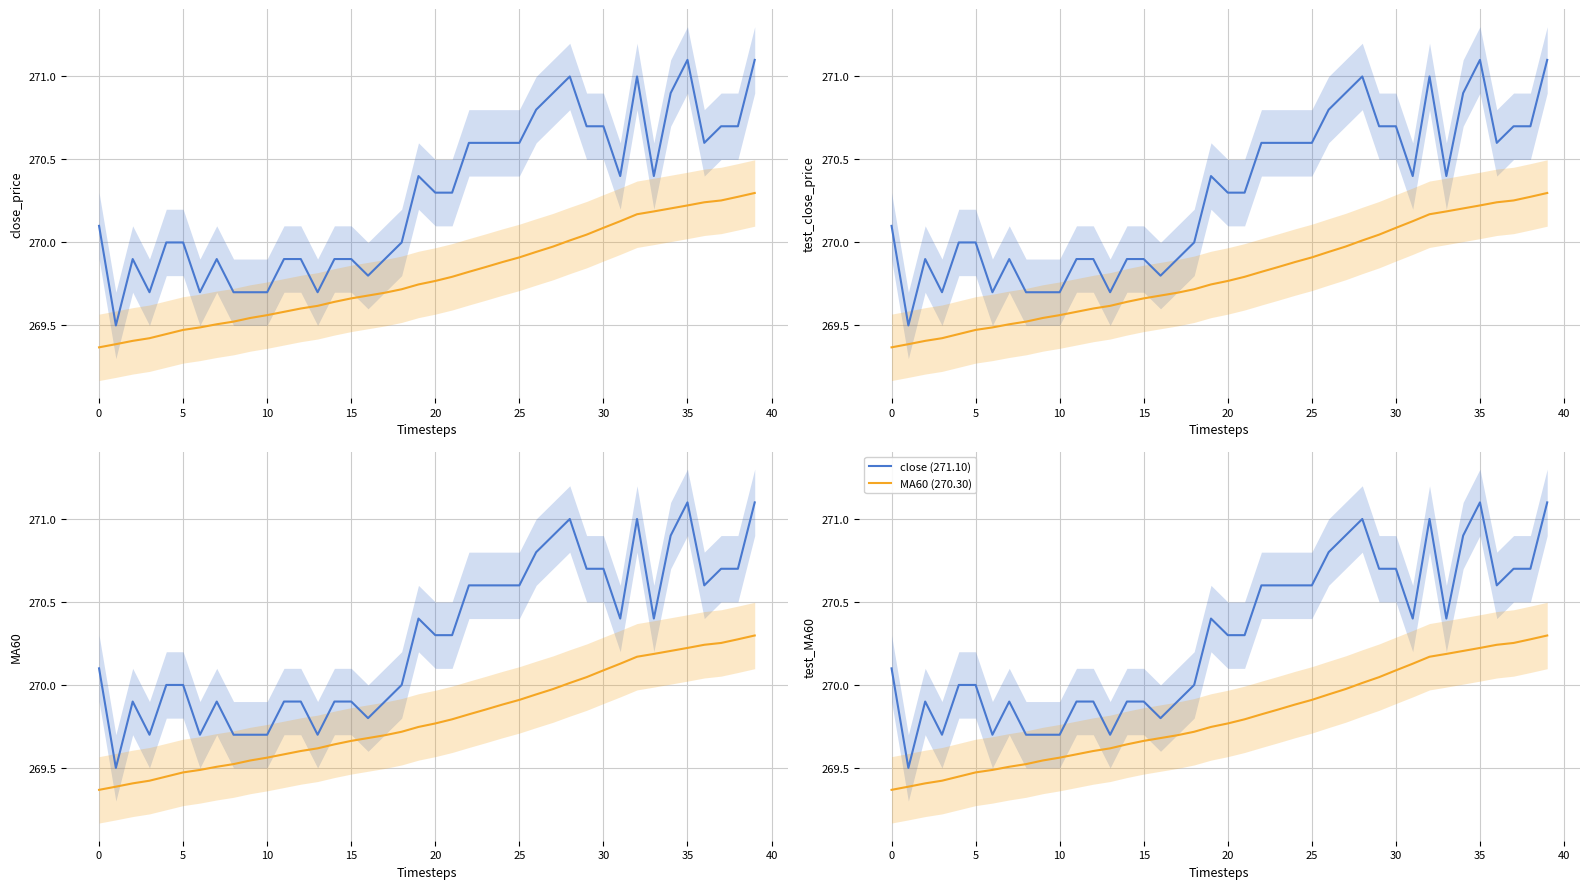

Is it true that close (271.10) equals 270.4 at 33?

True